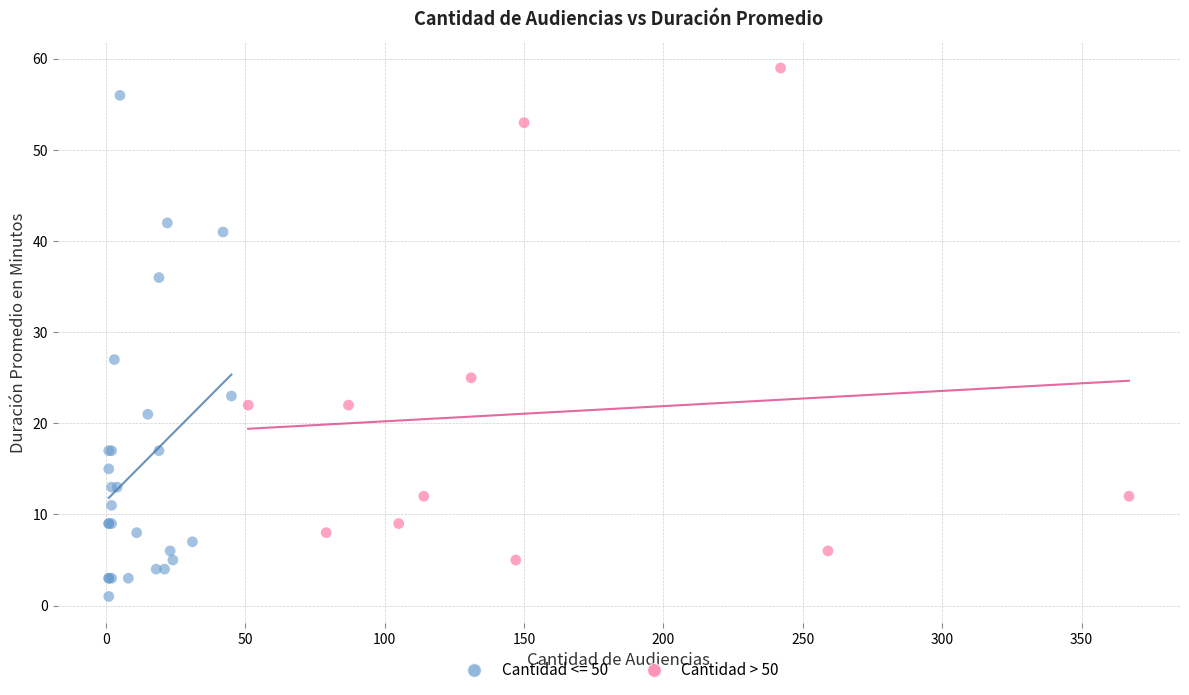

Which series reaches the maximum Y coordinate?

Cantidad > 50